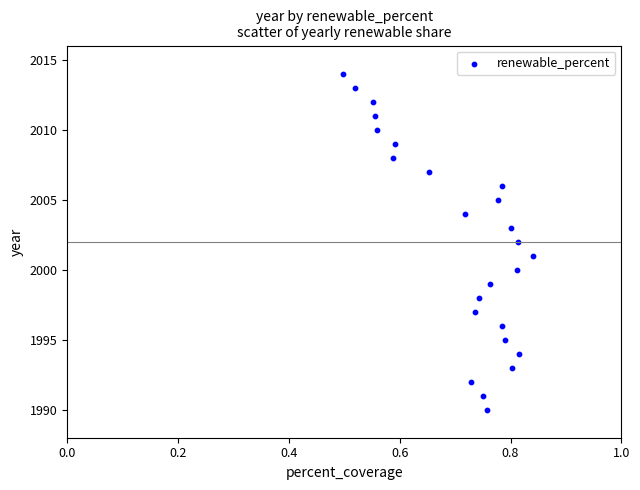

What is the range of Y values (max minus min)?

24